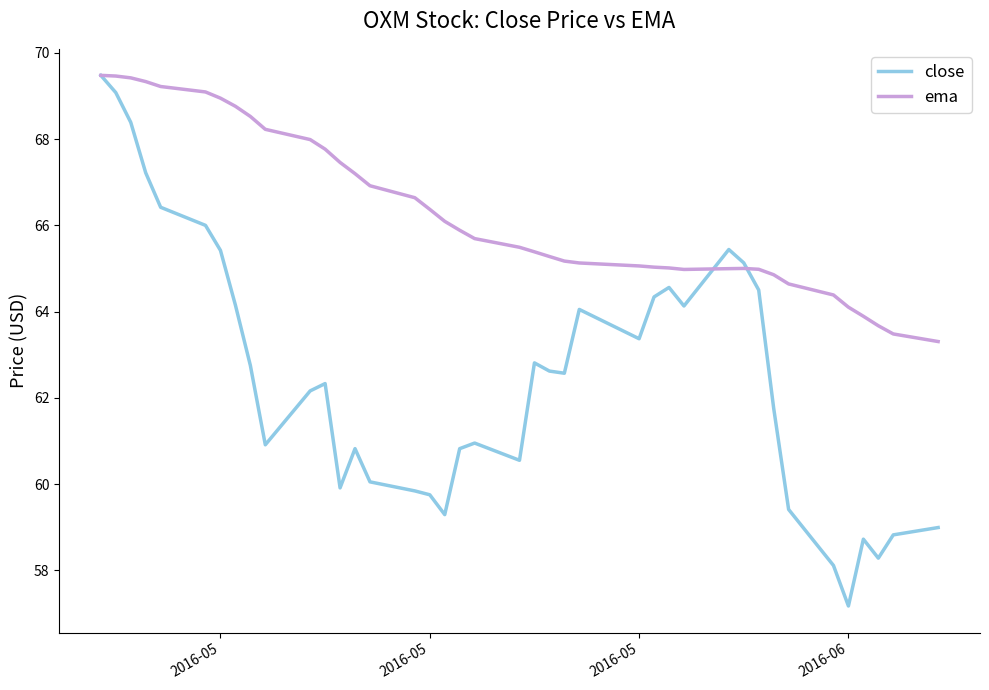

Is this an area chart (filled region under the line)?

No